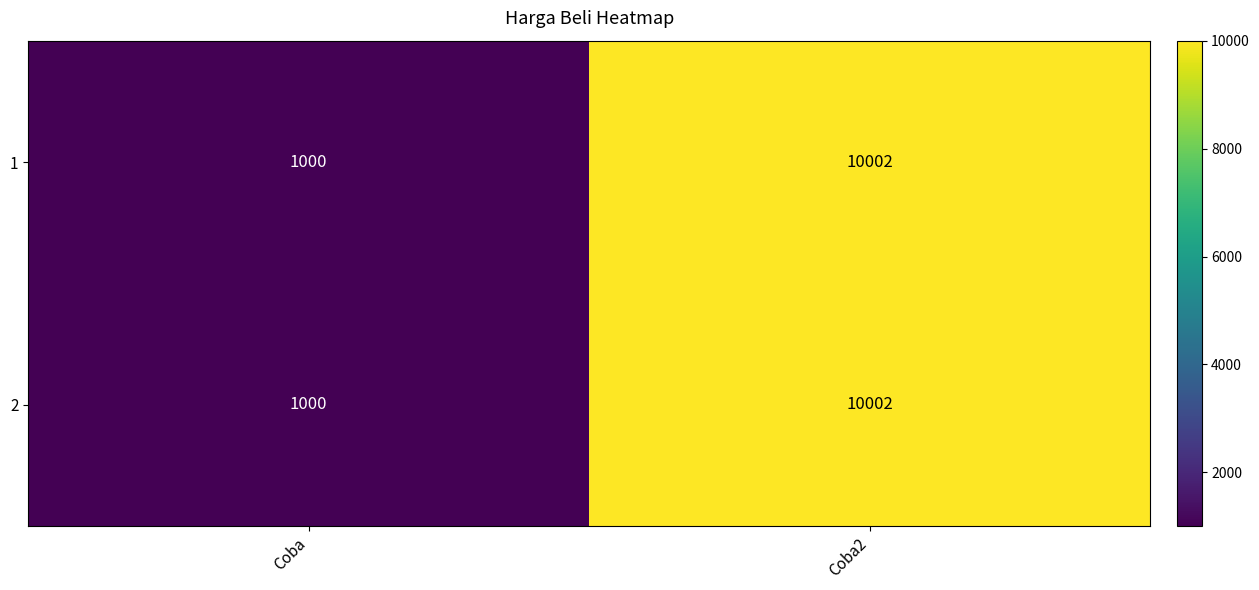

What is the greatest value displayed?

10002